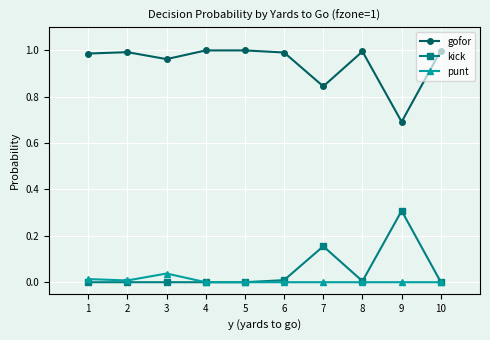

How many lines are shown in the chart?

3